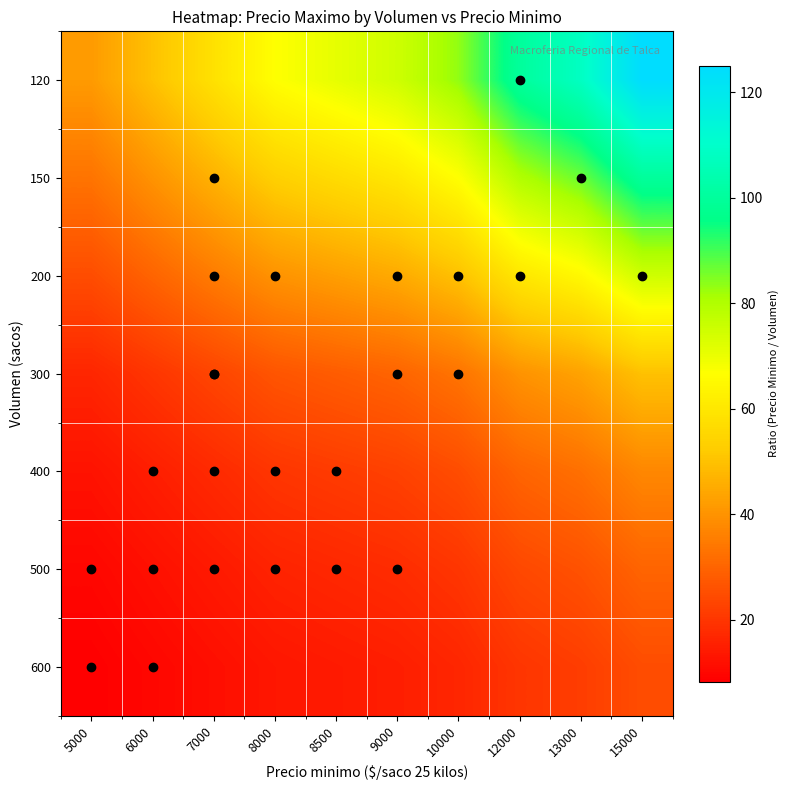

Reading left to right, transcribe all the data shown in this chart.

120: 5000=41.7	6000=50.0	7000=58.3	8000=66.7	8500=70.8	9000=75.0	10000=83.3	12000=100.0	13000=108.3	15000=125.0
150: 5000=33.3	6000=40.0	7000=46.7	8000=53.3	8500=56.7	9000=60.0	10000=66.7	12000=80.0	13000=86.7	15000=100.0
200: 5000=25.0	6000=30.0	7000=35.0	8000=40.0	8500=42.5	9000=45.0	10000=50.0	12000=60.0	13000=65.0	15000=75.0
300: 5000=16.7	6000=20.0	7000=23.3	8000=26.7	8500=28.3	9000=30.0	10000=33.3	12000=40.0	13000=43.3	15000=50.0
400: 5000=12.5	6000=15.0	7000=17.5	8000=20.0	8500=21.2	9000=22.5	10000=25.0	12000=30.0	13000=32.5	15000=37.5
500: 5000=10.0	6000=12.0	7000=14.0	8000=16.0	8500=17.0	9000=18.0	10000=20.0	12000=24.0	13000=26.0	15000=30.0
600: 5000=8.3	6000=10.0	7000=11.7	8000=13.3	8500=14.2	9000=15.0	10000=16.7	12000=20.0	13000=21.7	15000=25.0